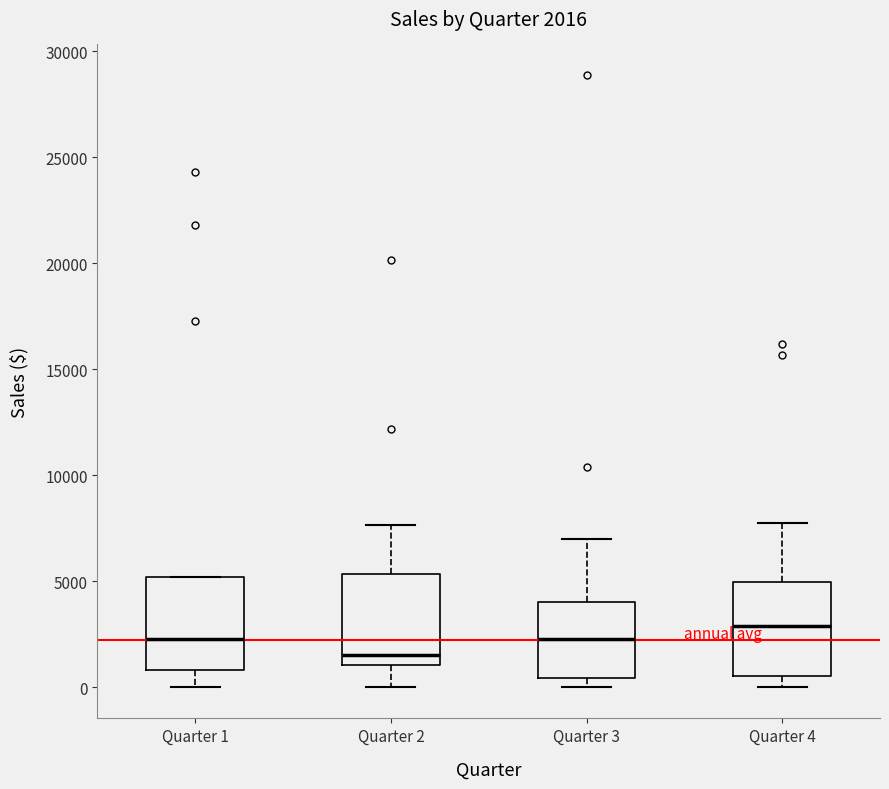

Which box's median line is the highest?

Quarter 4